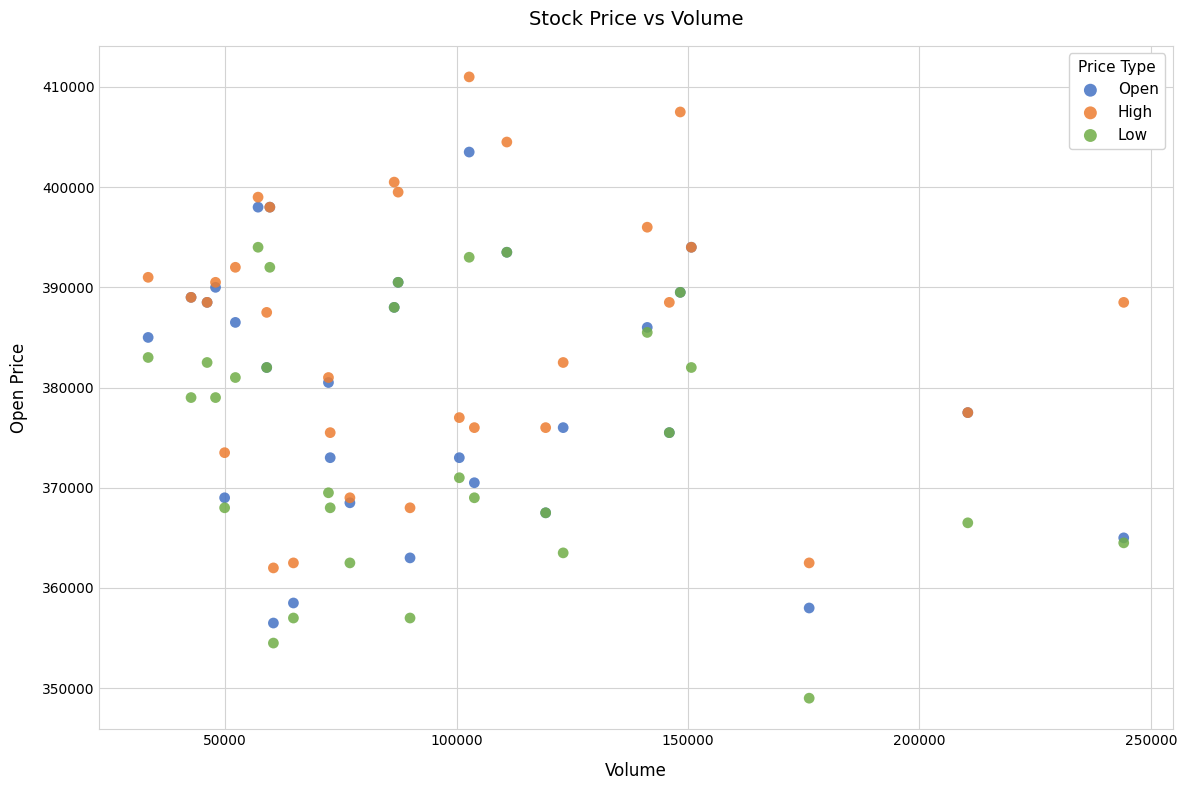

Which series reaches the maximum Y coordinate?

High